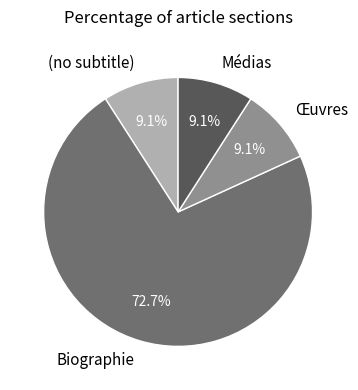

How many segments does this pie chart have?

4